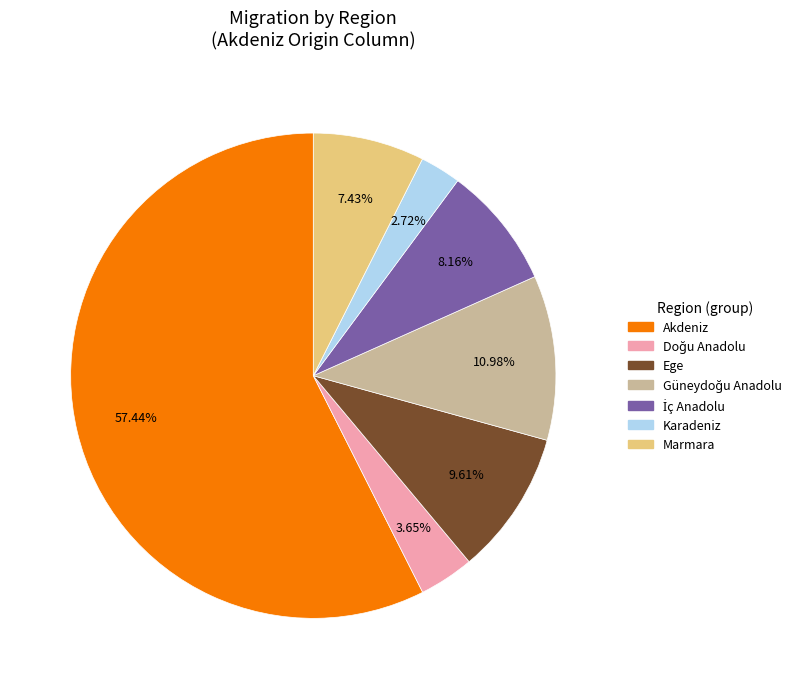

Is there any slice that represents more than half of the pie?

Yes